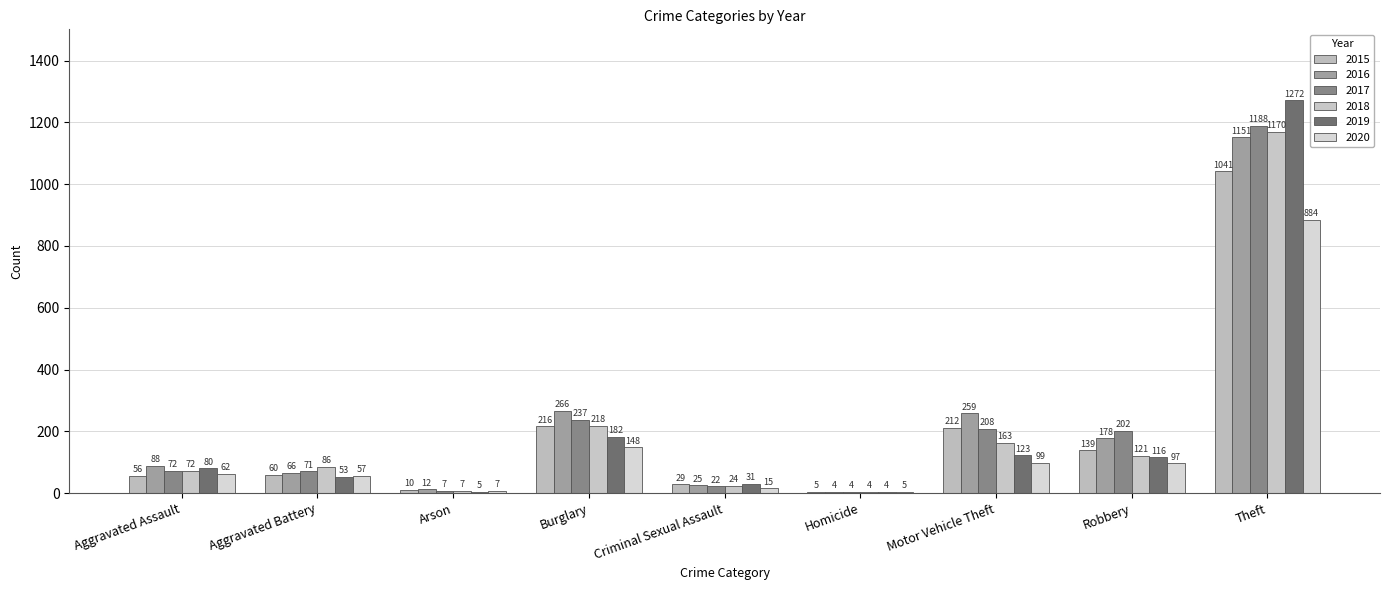

True or false: 2019 has a value of 110 at Aggravated Assault.

False